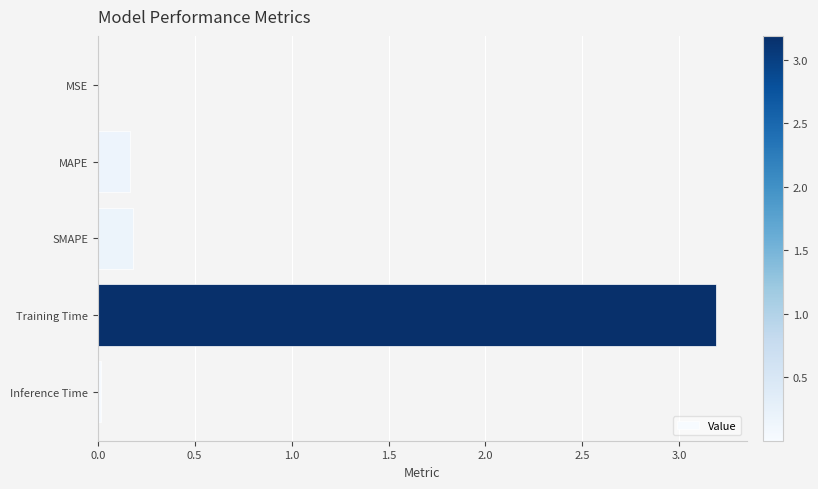

What is the sum of all values?

3.6